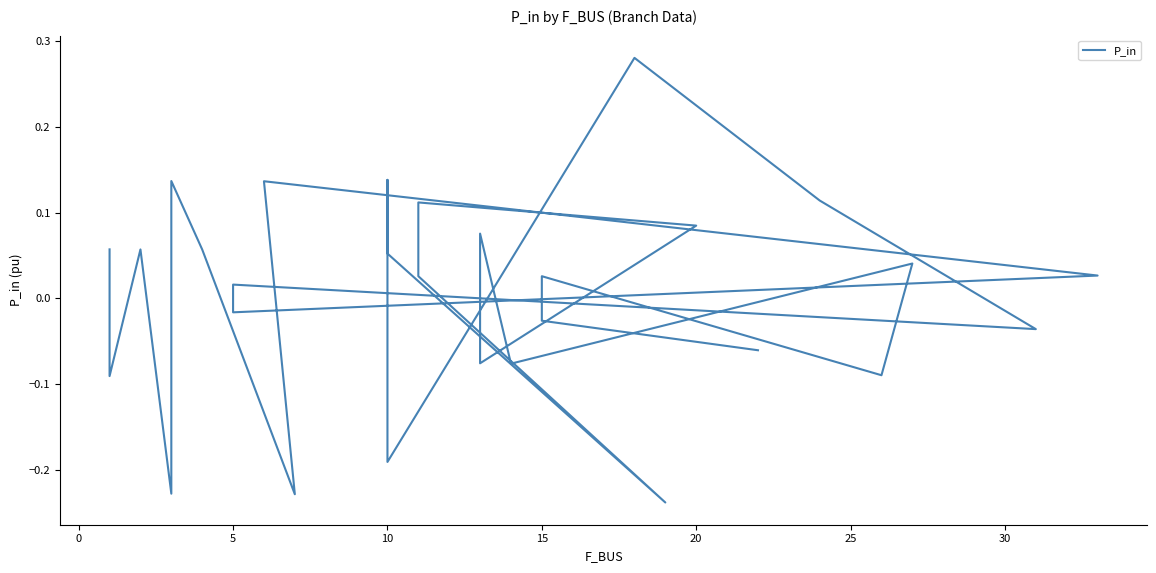

What is the maximum value shown in the chart?

0.3